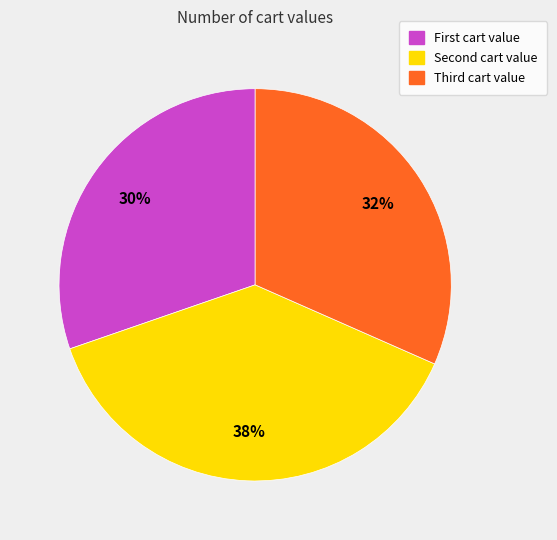

To the nearest percent, what is the average slice percentage?

33%